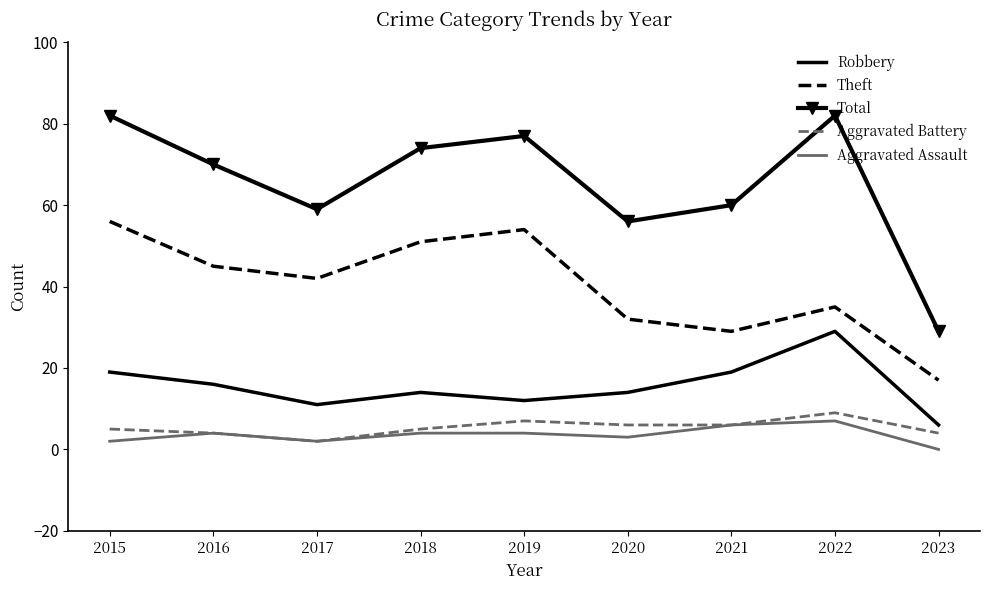

How many interior local valleys does the Robbery series have?

2